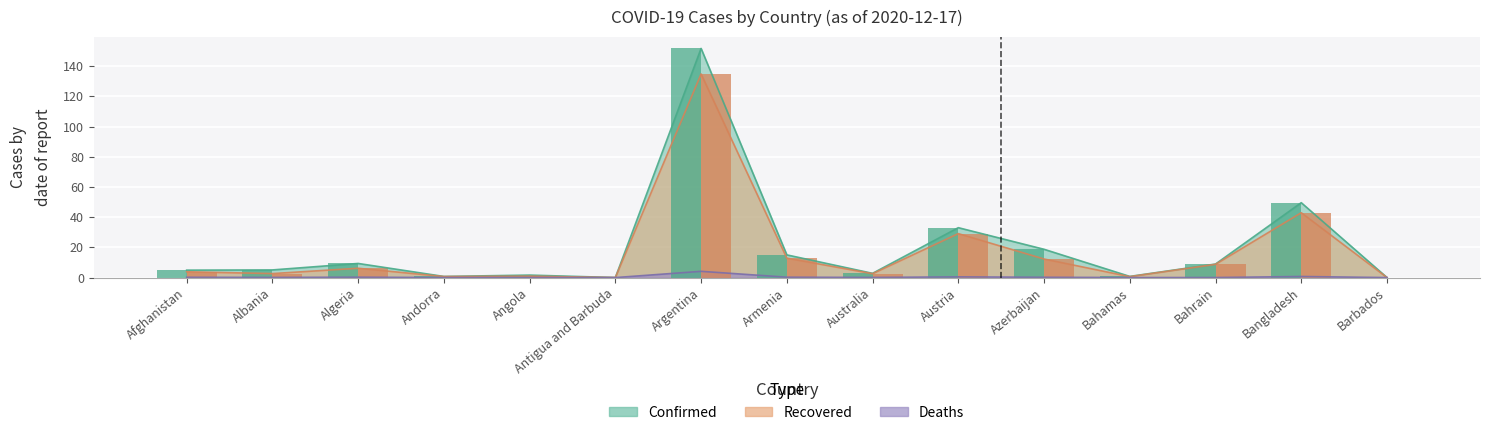

How many categories are shown in the chart?

15